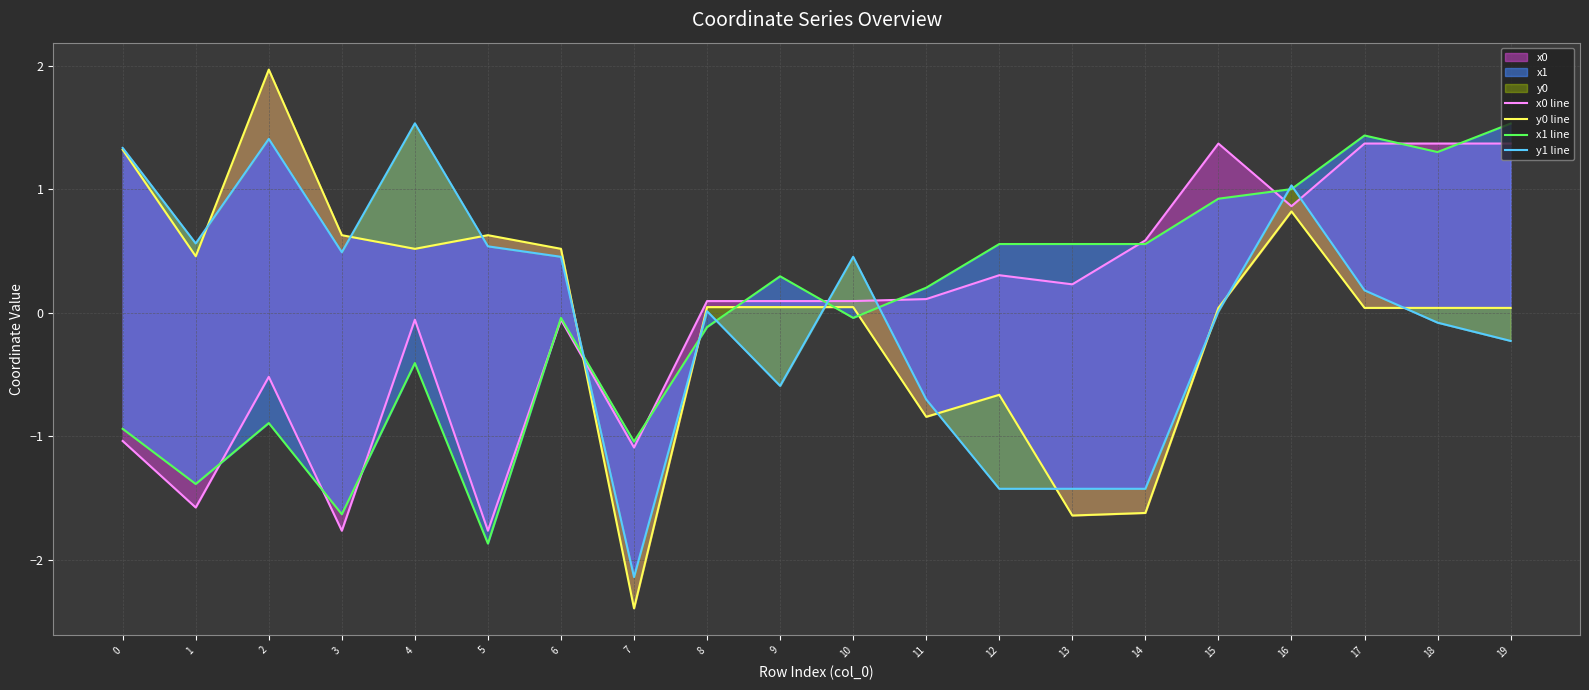

Which category has the lowest value in the x1 line series?

5